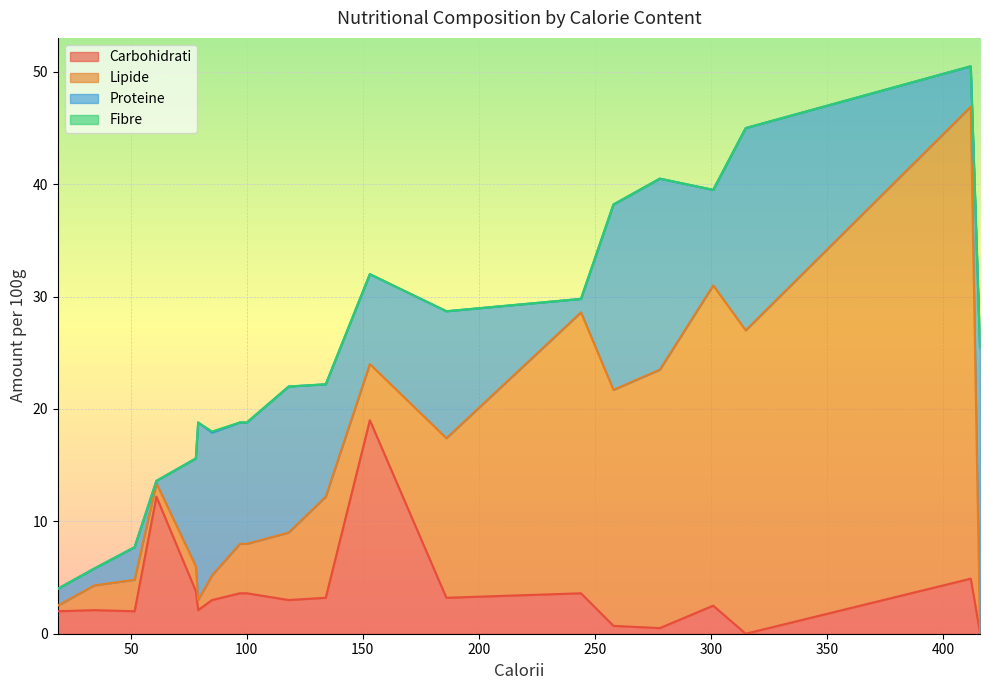

Where is the first local minimum for Lipide?

18.5